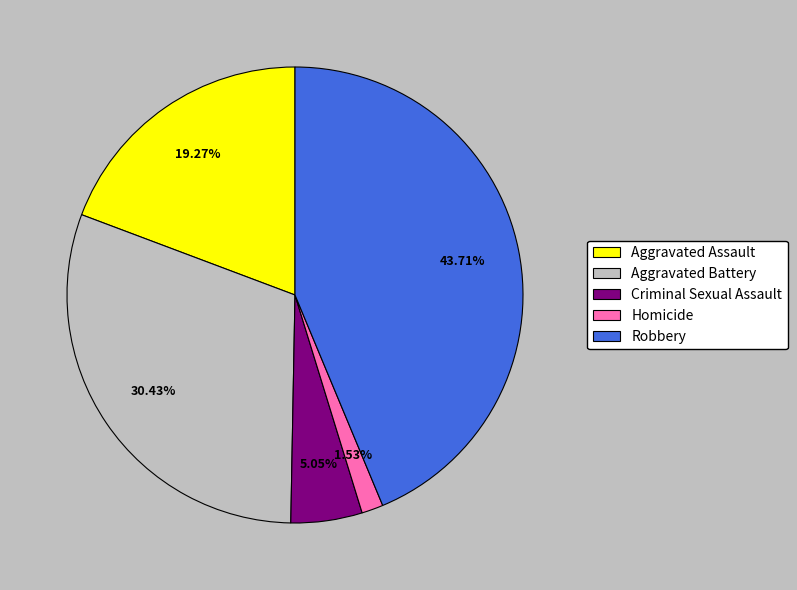

Is Aggravated Battery the majority of the pie?

No